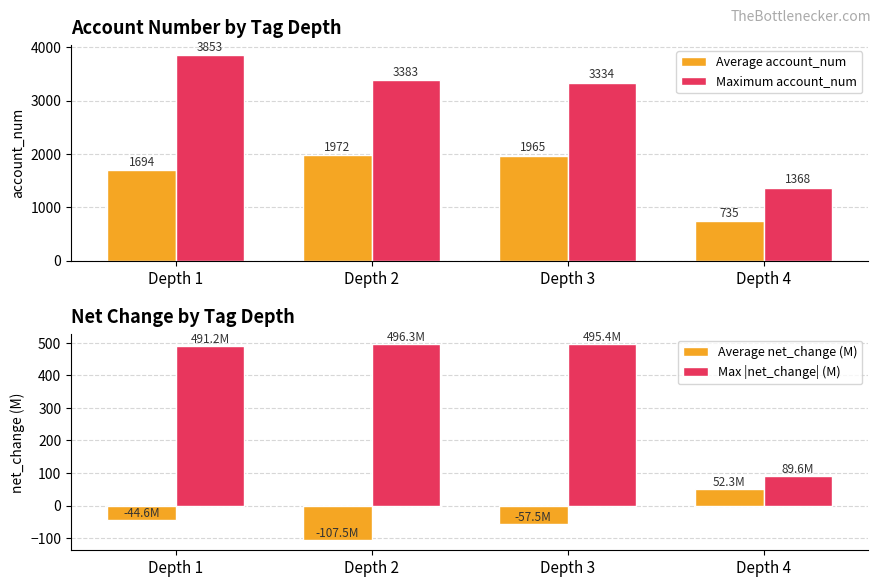

Reading left to right, transcribe all the data shown in this chart.

Average account_num: 1694.5	1972.2	1965.3	735.0
Maximum account_num: 3853.0	3383.0	3334.0	1368.0
Average net_change (M): -44.6	-107.5	-57.5	52.3
Max |net_change| (M): 491.2	496.3	495.4	89.6